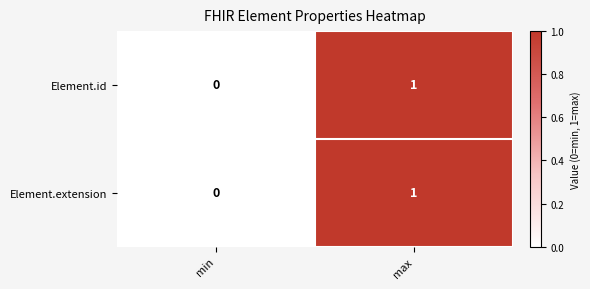

The value of Element.extension at max is 1. True or false?

True